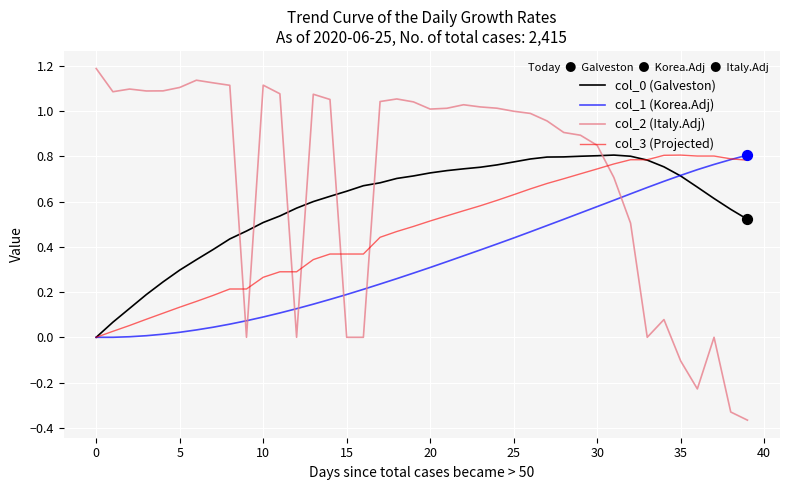

Which series has the largest total across all categories?

col_2 (Italy.Adj)